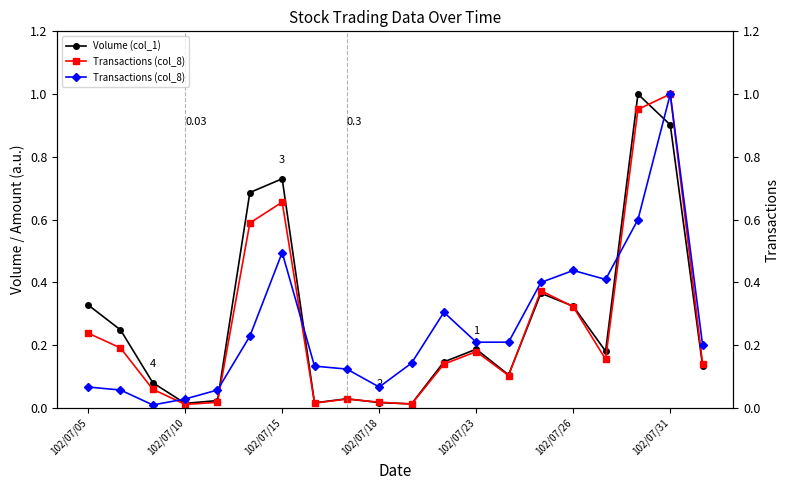

In Transactions (col_8), how many points are lower than both neighbors (excluding endpoints)?

3